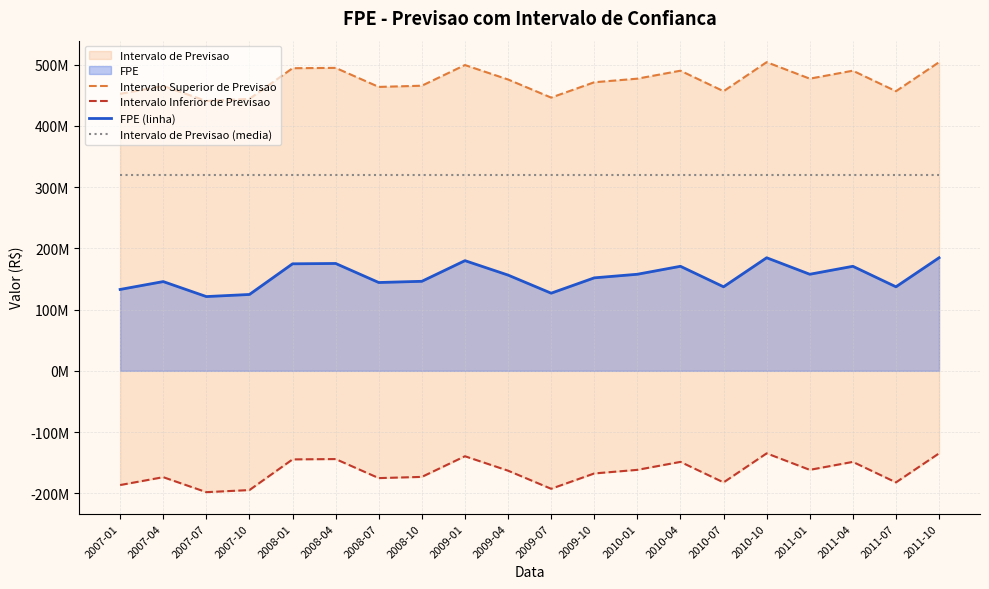

What is the total value across all series at 2011-04?

831397074.3